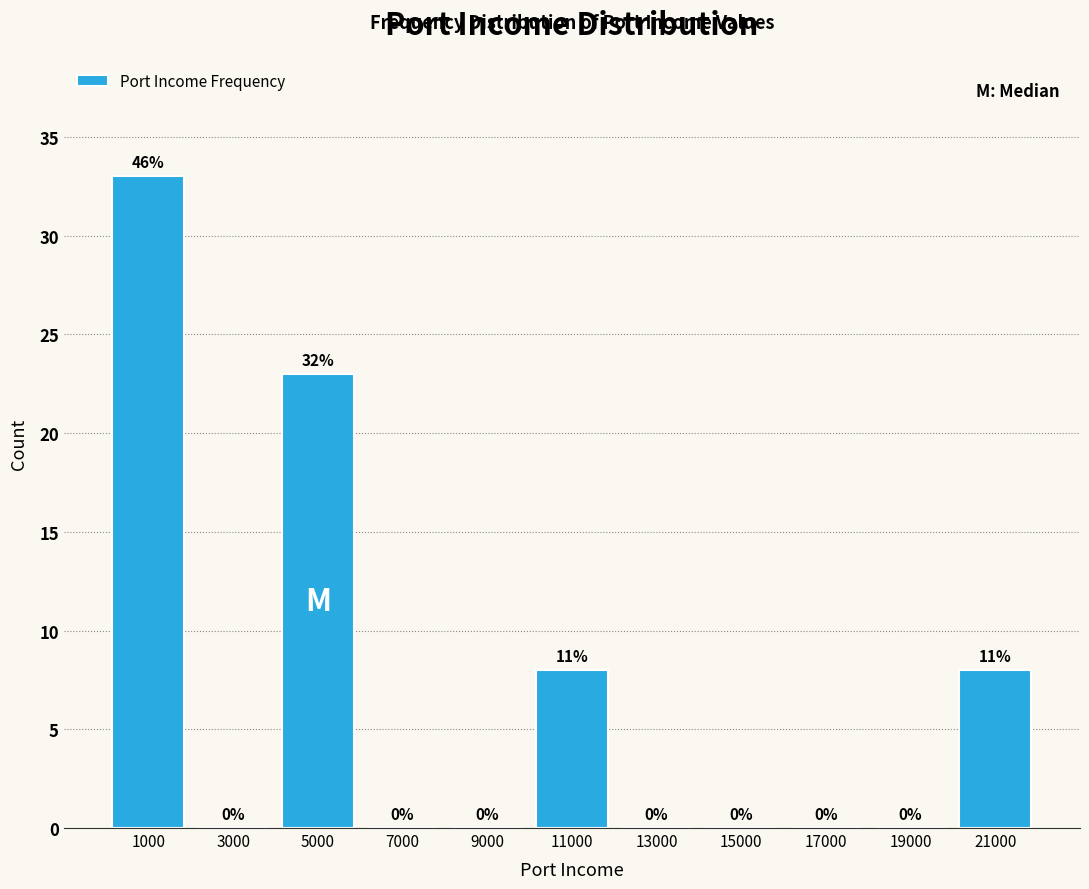

Over which range of the x-axis is the bar tallest?

0 to 2000